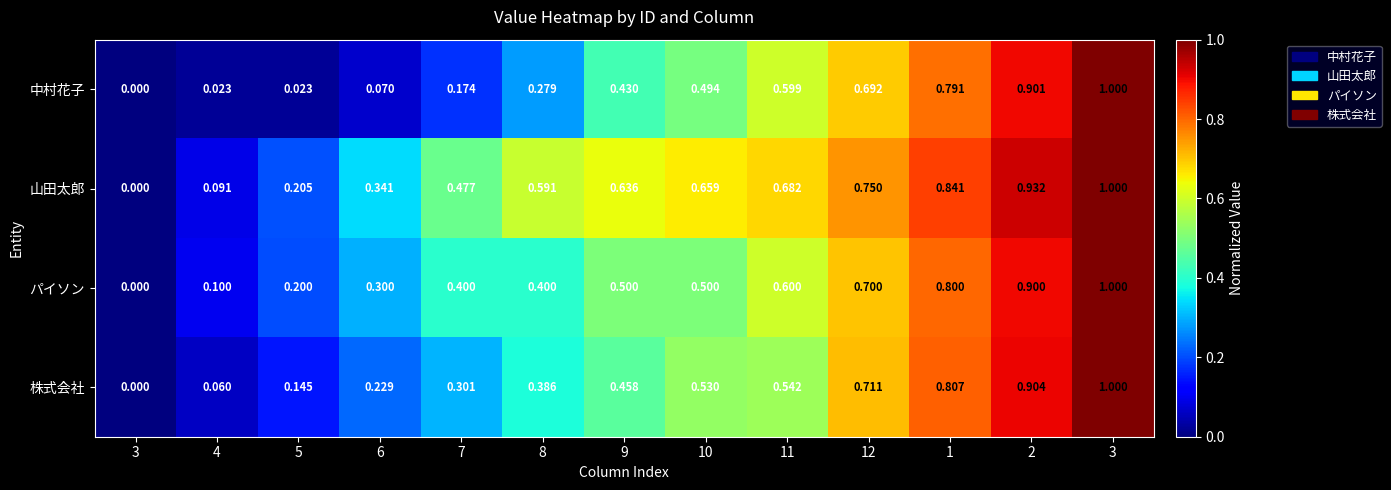

Which series has the largest range (max minus min)?

中村花子